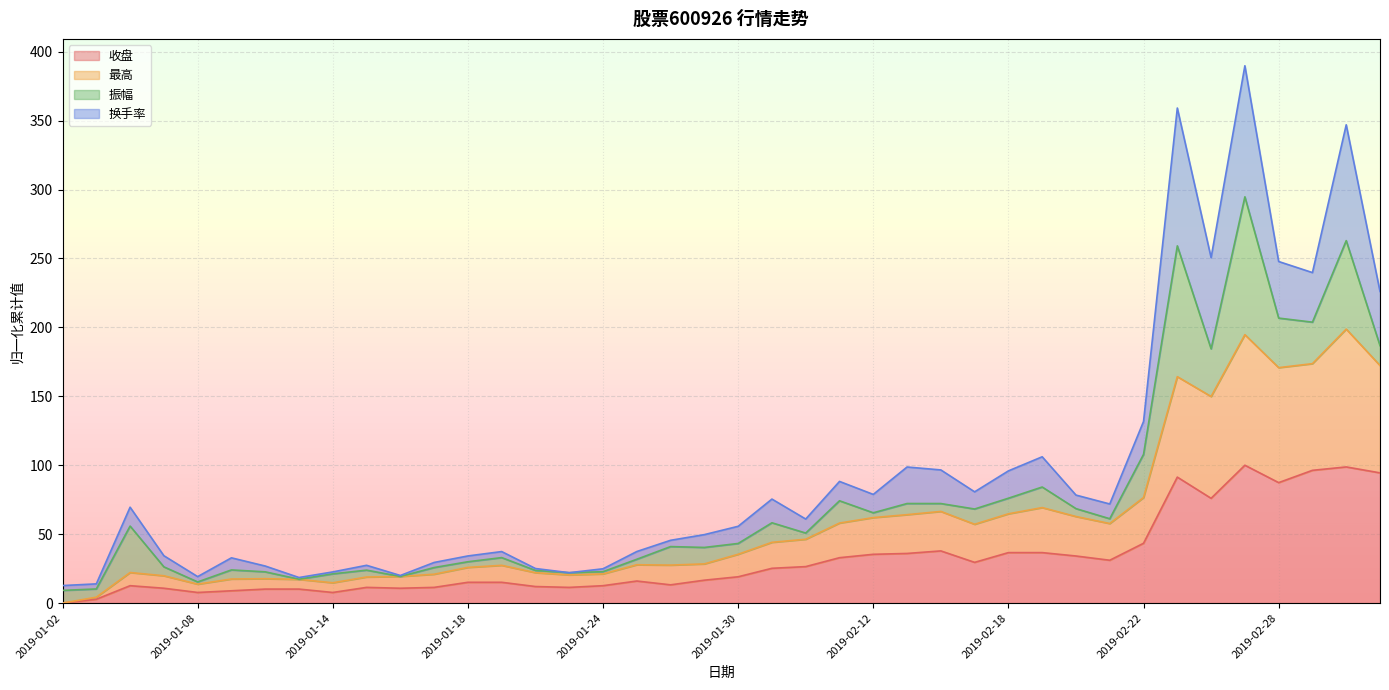

What position from the left is 2019-01-08?

5